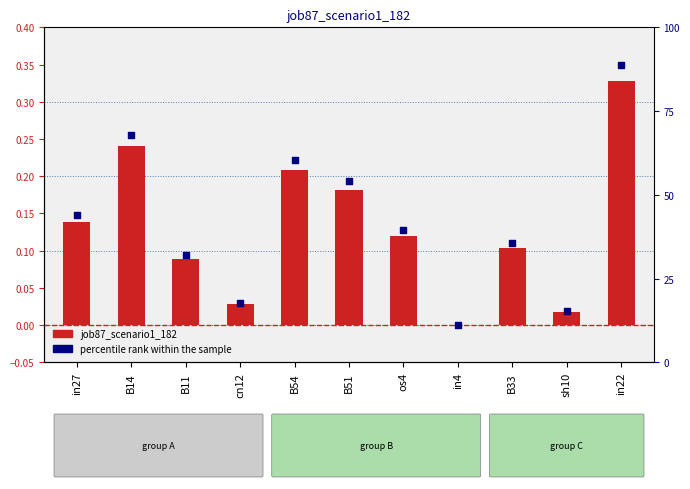

What is the change in value from os4 to sh10?

-0.1